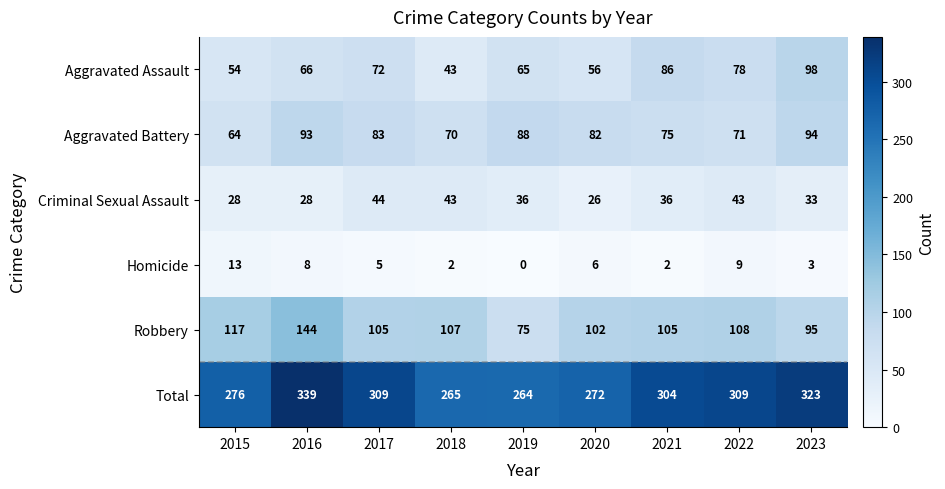

At which label does Aggravated Battery first exceed 82?

2016